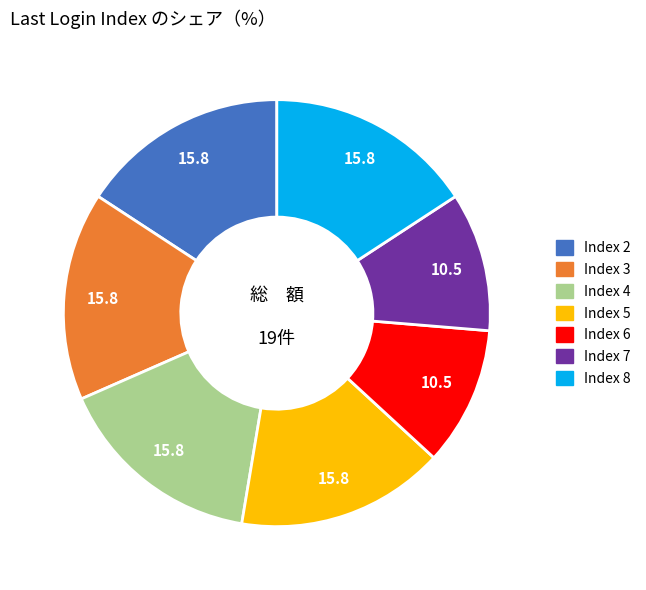

Count the number of slices in the pie.

7